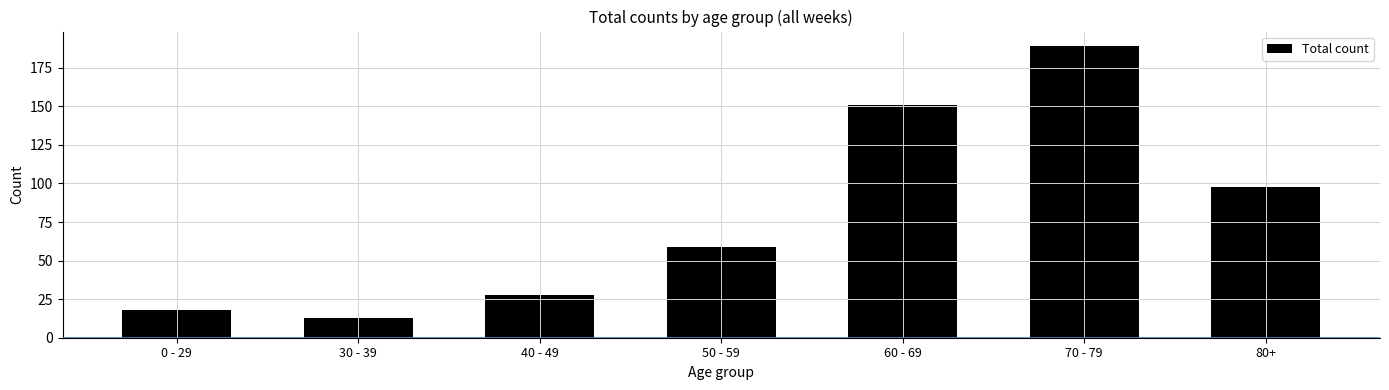

What is the value of the 7th bar from the left?

98